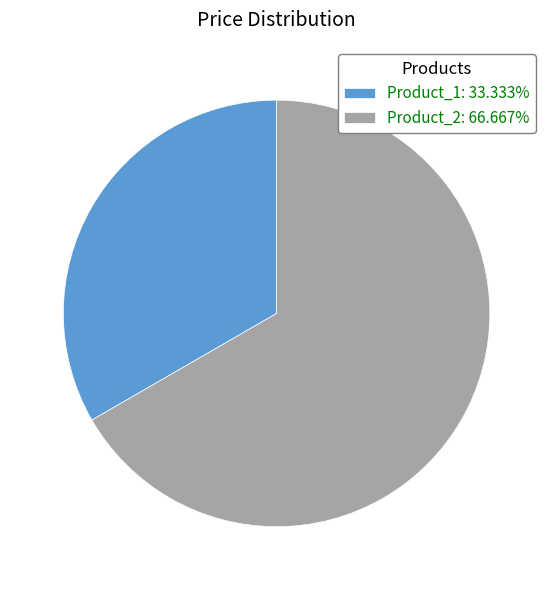

Do Product_2 and Product_1 together represent more than half of the pie?

Yes